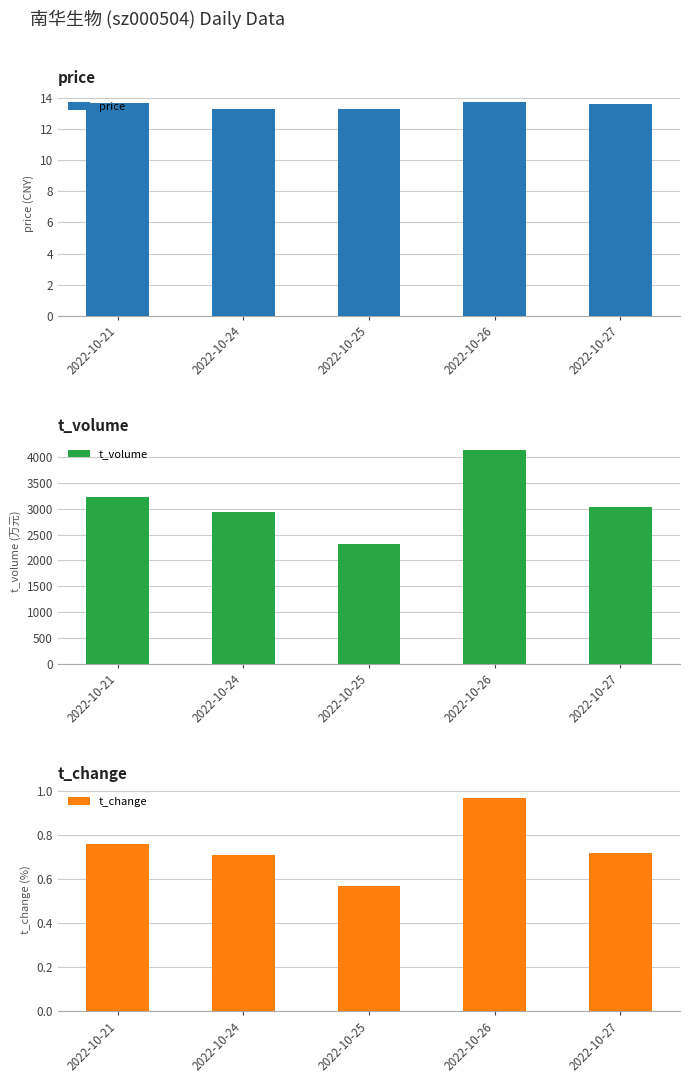

Reading left to right, extract all data points from this chart.

price: 13.7	13.3	13.2	13.7	13.6
t_volume: 3228.0	2932.0	2326.0	4139.0	3042.0
t_change: 0.8	0.7	0.6	1.0	0.7